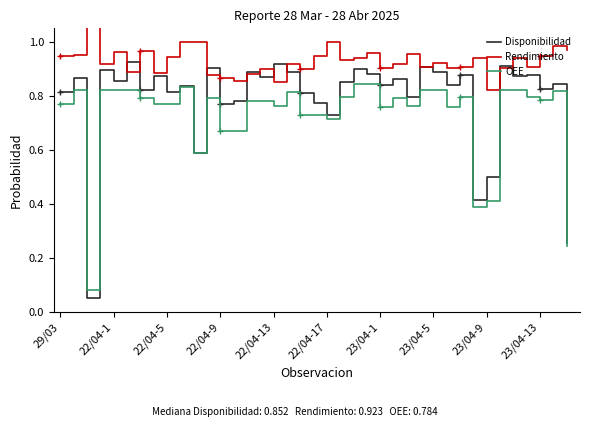

Rank the series by their maximum value, from lowest to highest.

OEE, Disponibilidad, Rendimiento